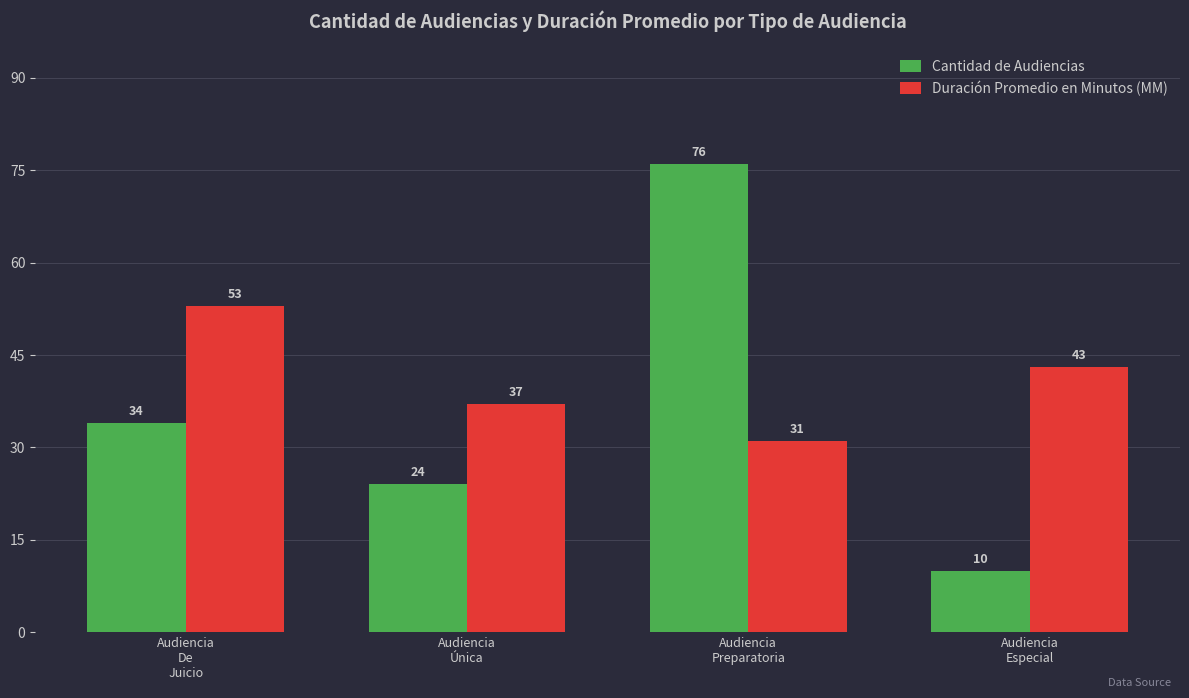

How many distinct data groups are displayed?

2